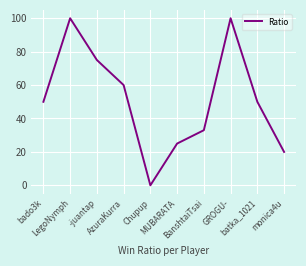

What is the difference between the maximum and minimum values?

100